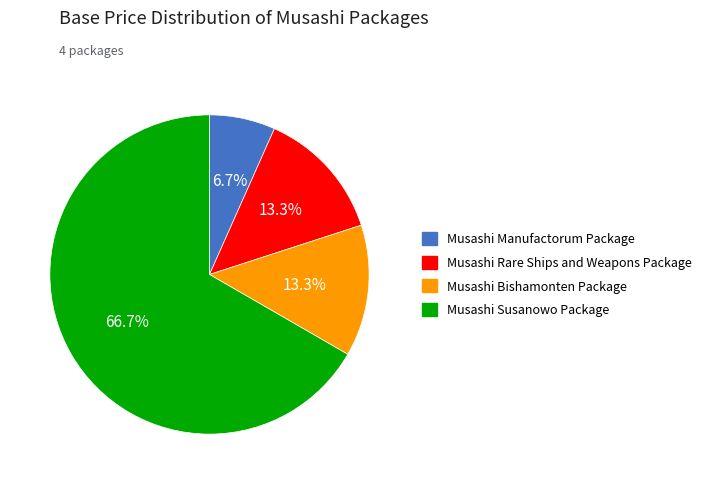

The Musashi Bishamonten Package slice represents 13% of the pie. True or false?

True